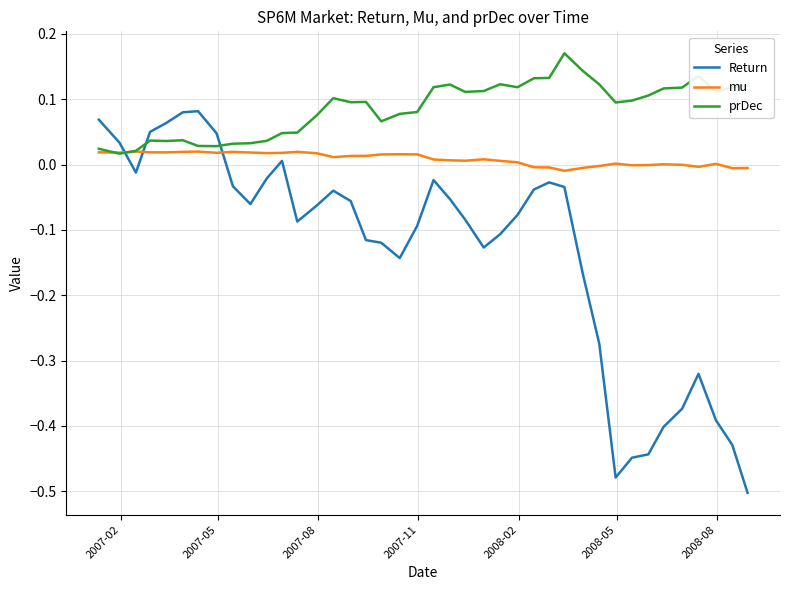

Which series has the largest range (max minus min)?

Return